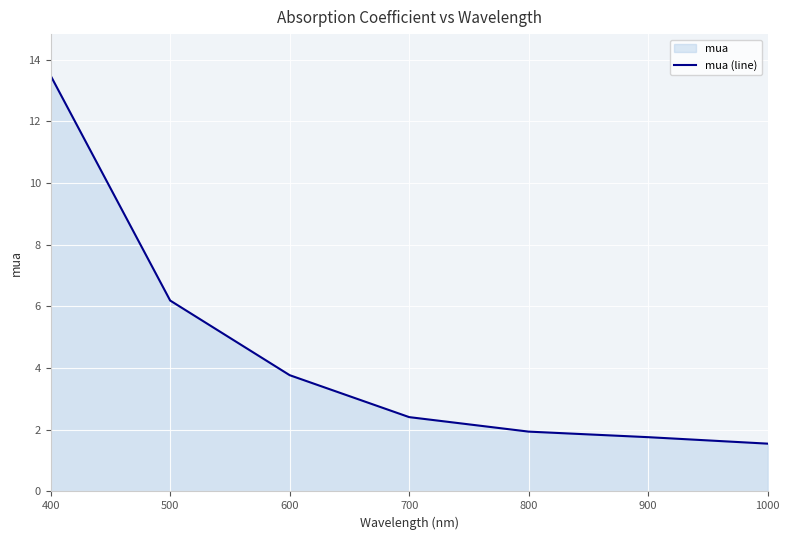

What is the value of the 6th point from the left?

1.8